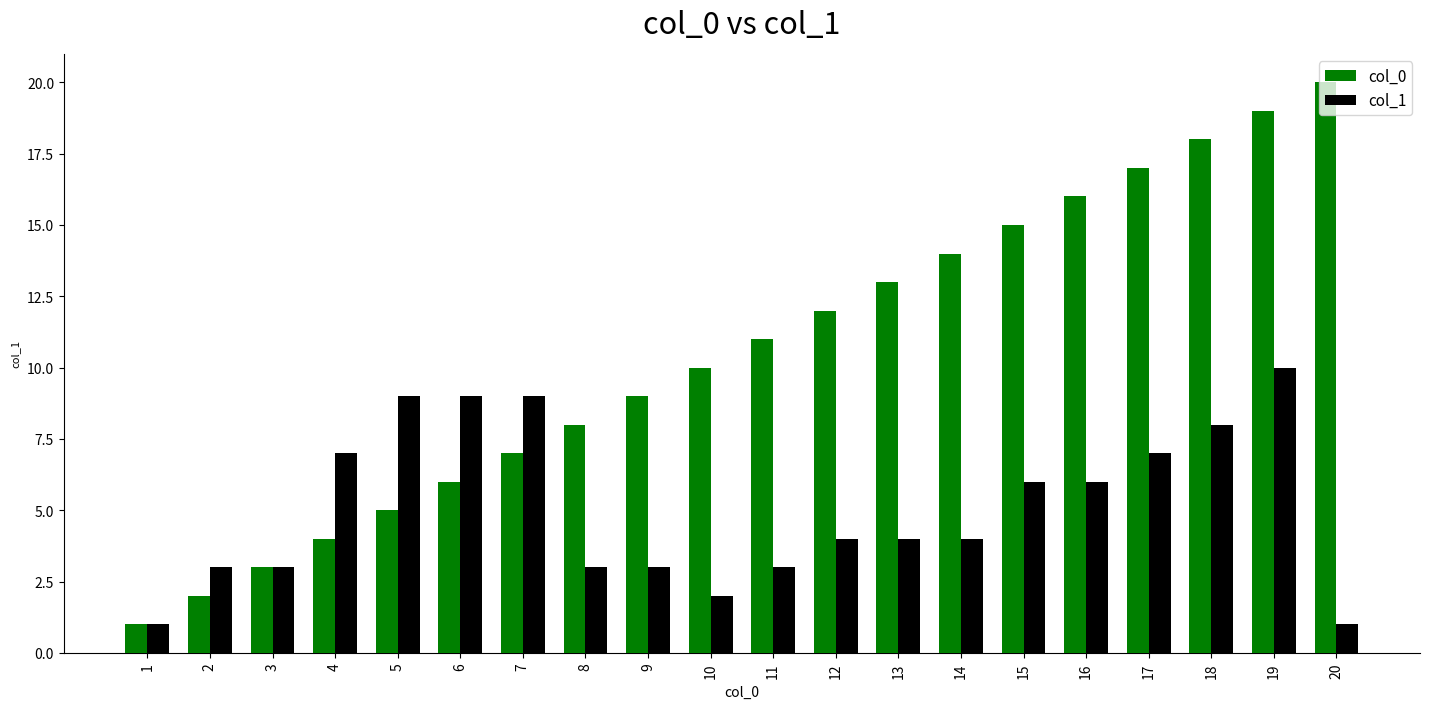

Which series has the widest spread of values?

col_0